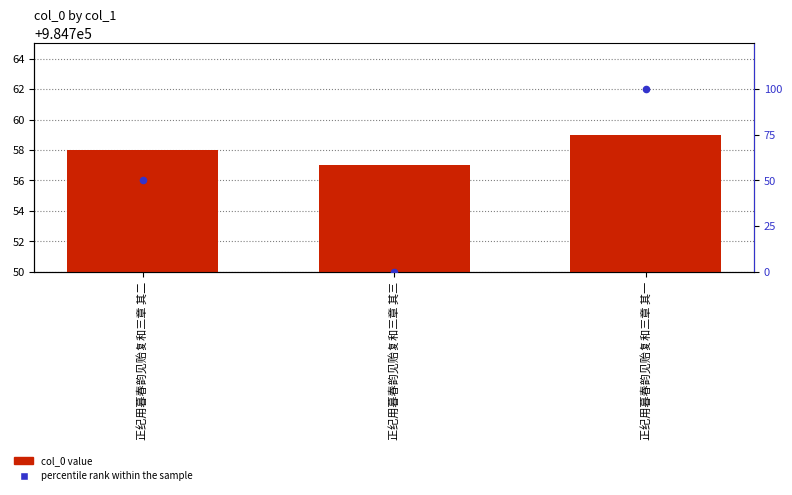

Which series reaches the minimum Y coordinate?

percentile rank within the sample